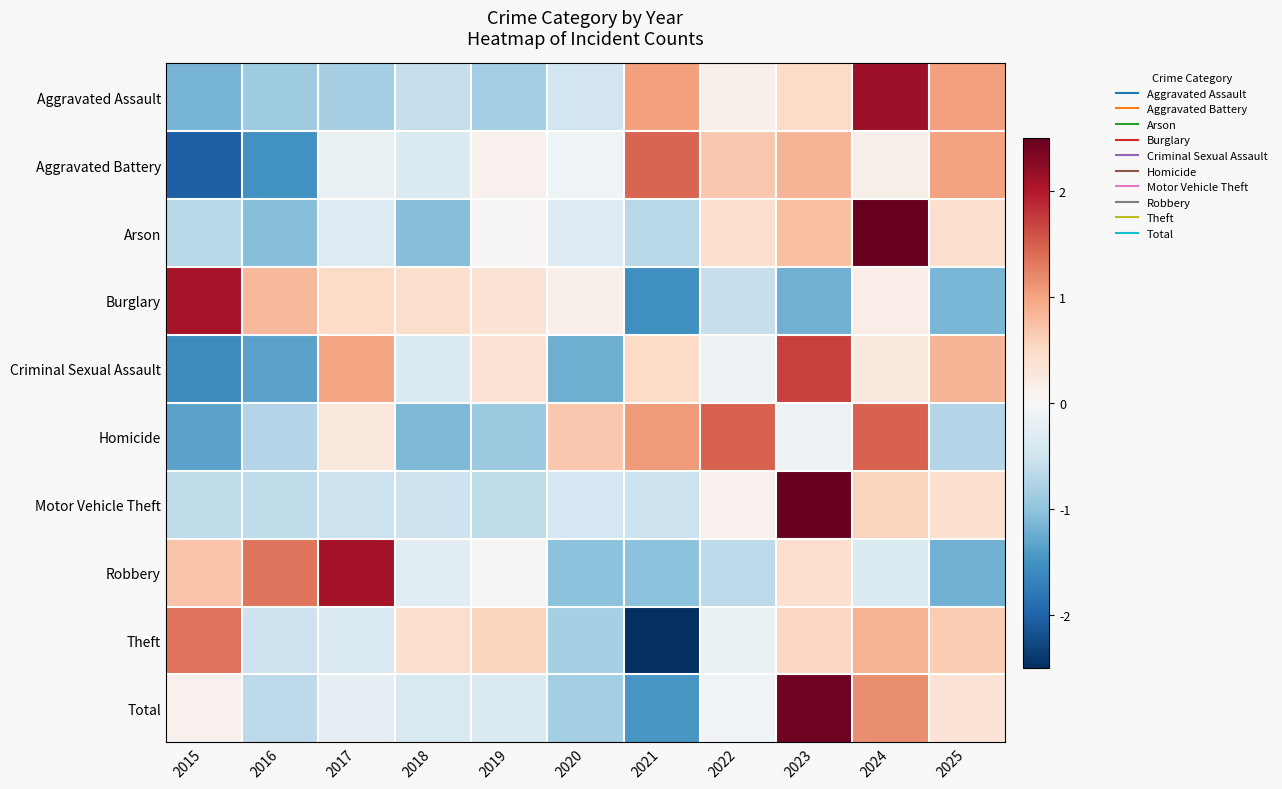

Which category has the highest value across all series?

2023